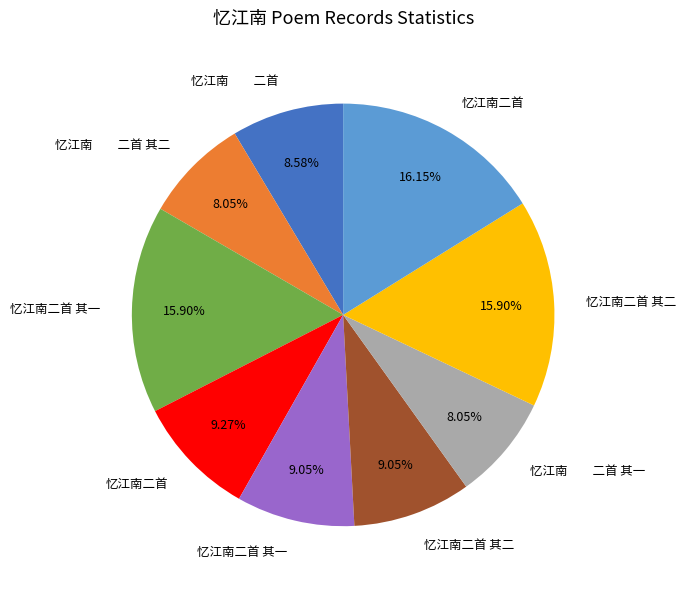

Count the number of slices in the pie.

9